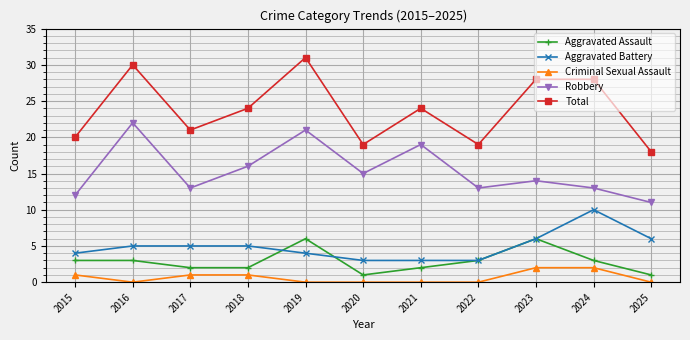

What is the average value of the Robbery series?

15